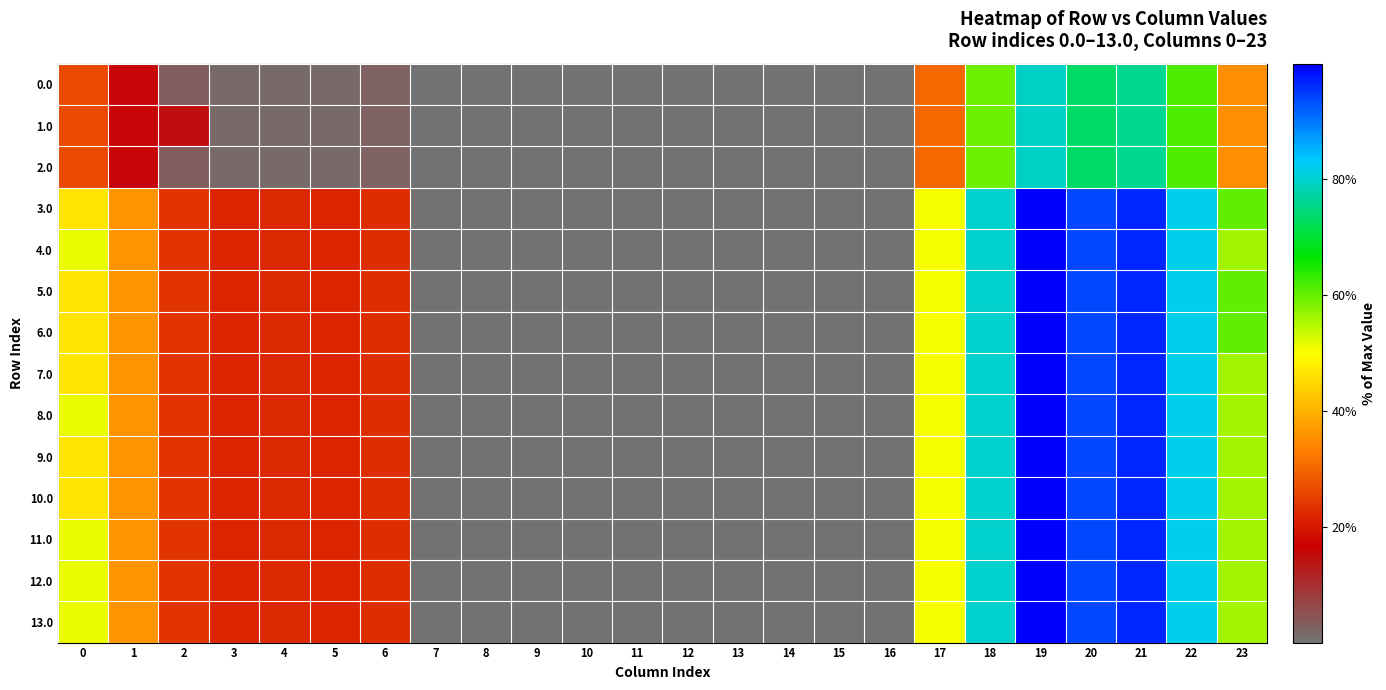

At 18, list the series in order from largest to smallest.

3.0, 4.0, 5.0, 6.0, 7.0, 8.0, 9.0, 10.0, 11.0, 12.0, 13.0, 0.0, 1.0, 2.0